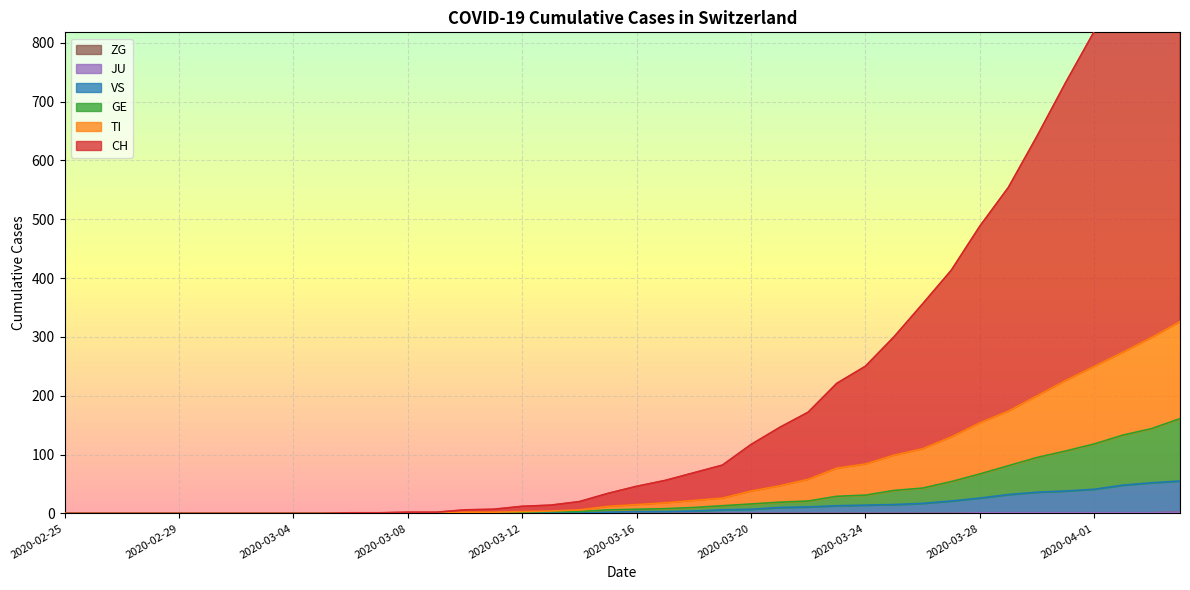

True or false: ZG and TI intersect in this chart.

False